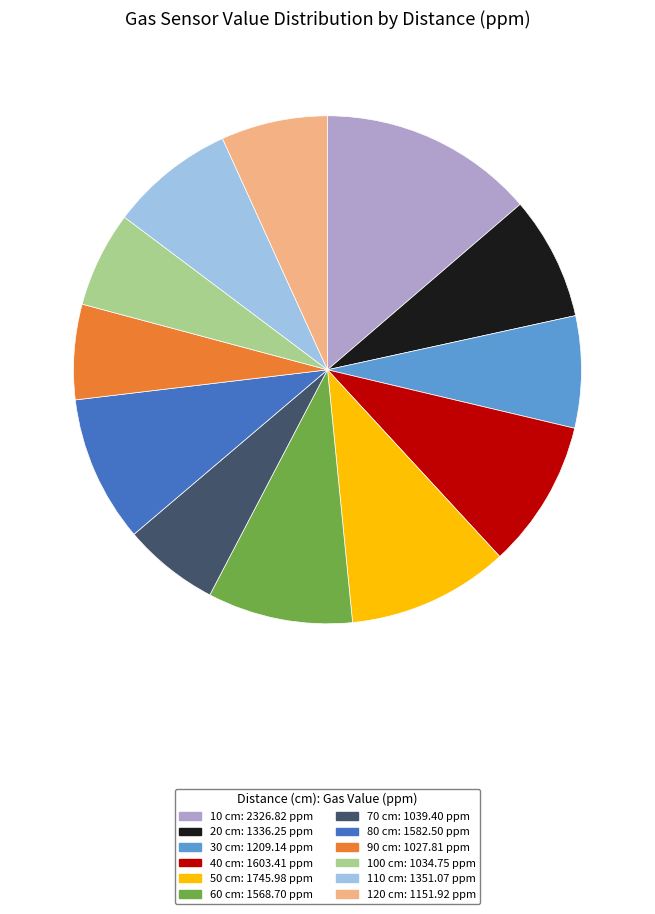

Is there any slice that represents more than half of the pie?

No